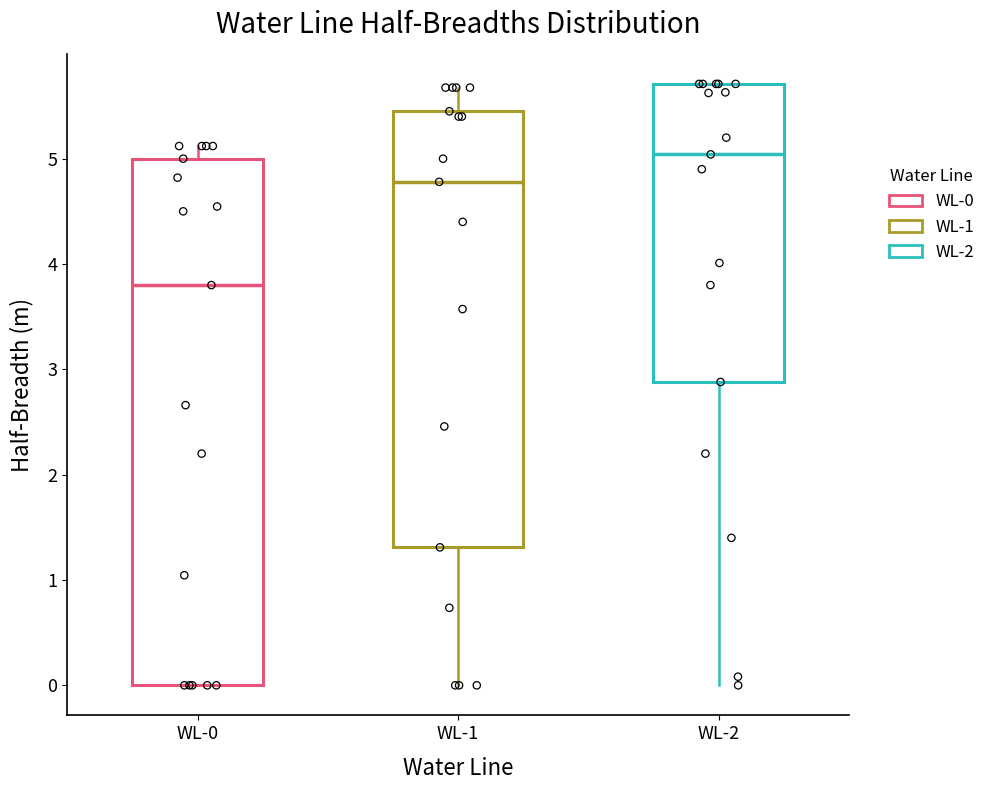

Where does the upper whisker of the box for WL-1 end on the y-axis? The values are not printed on the chart, so give them approximately, as read against the axis.

5.7